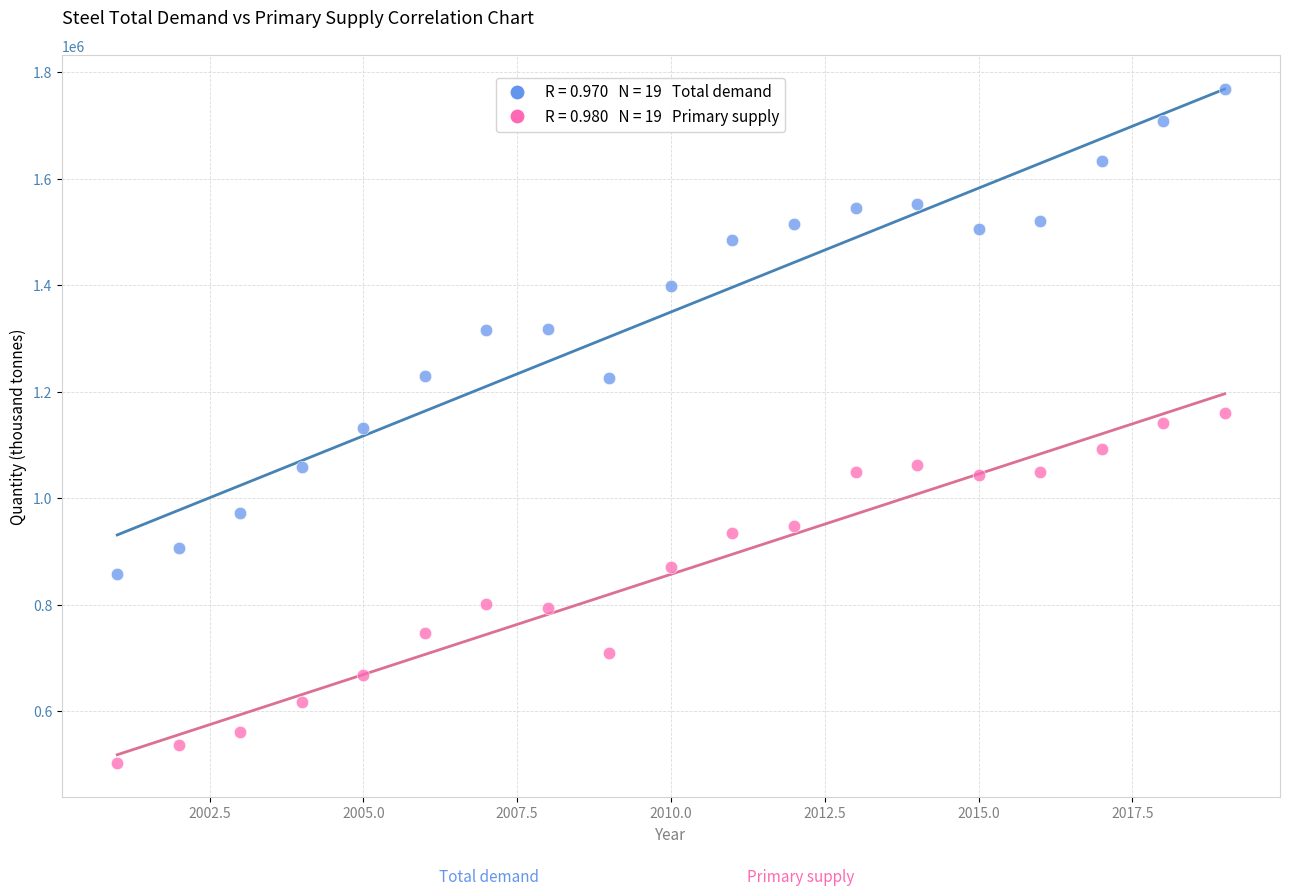

Across all data points, what is the range of X values (max minus min)?

18.0